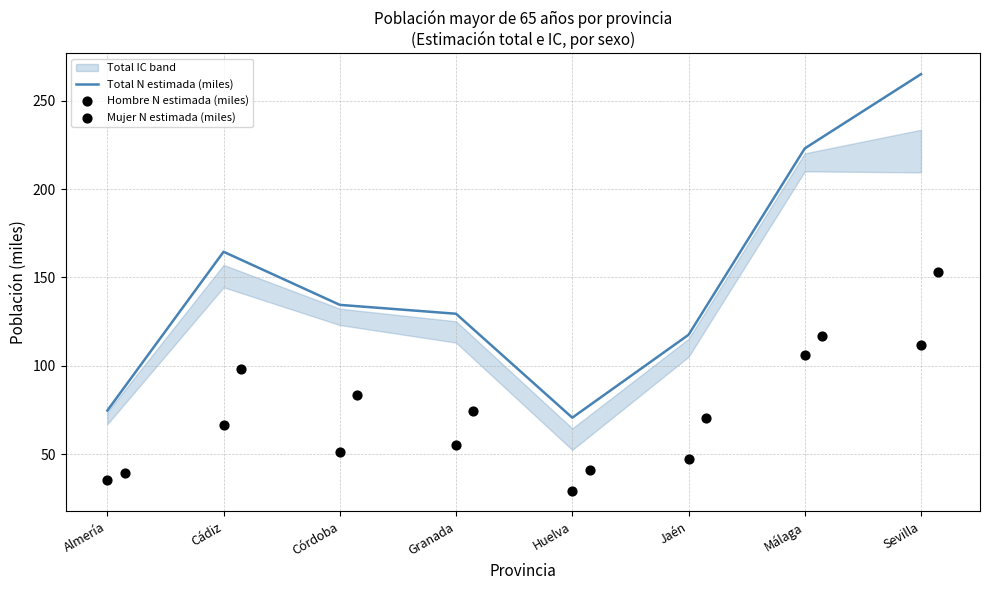

Which series has the widest spread of Y values?

Total N estimada (miles)